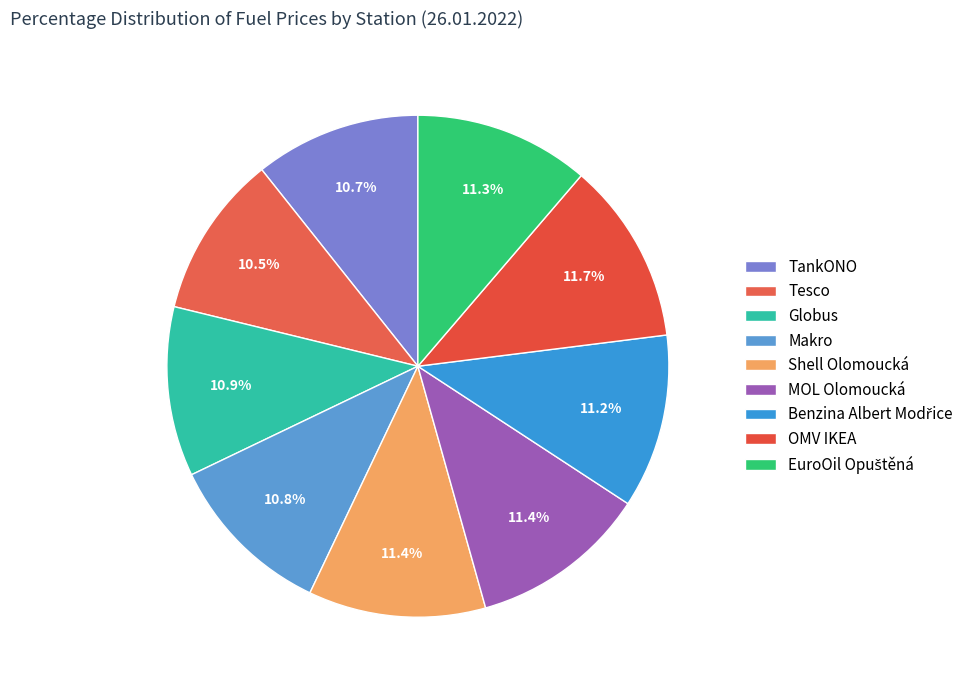

Is it true that TankONO is 1% of the pie?

False